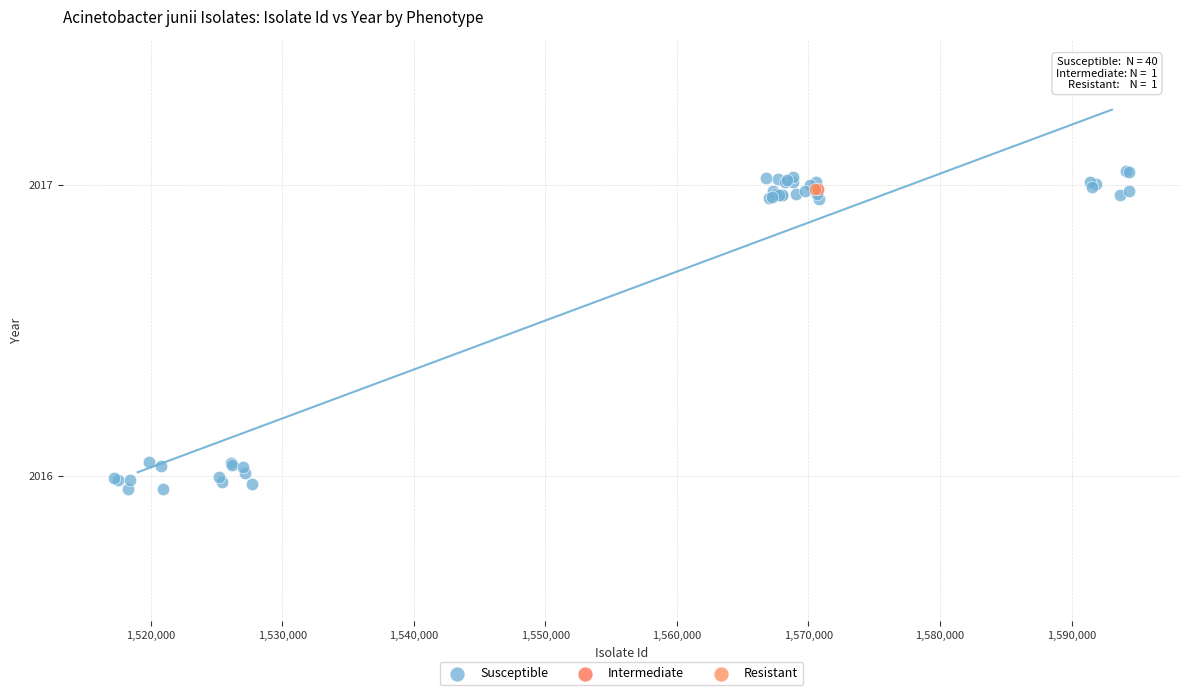

What are all the series names shown in the legend?

Susceptible, Intermediate, Resistant